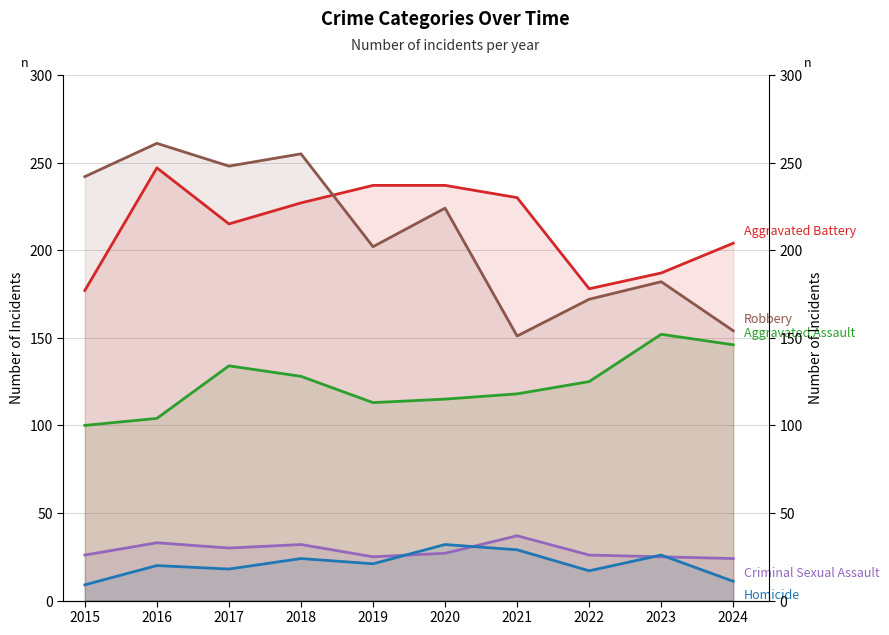

How many data points in Criminal Sexual Assault are less than 27?

5